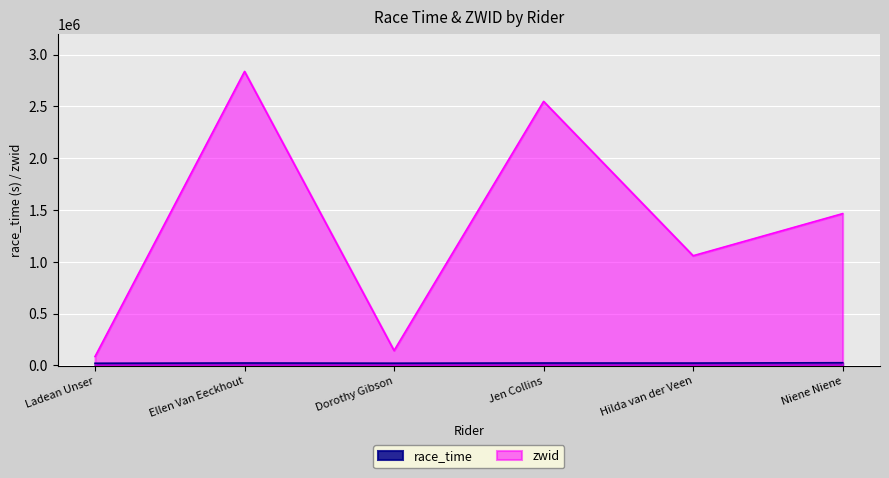

The zwid series shows 1464527.0 at Niene Niene. True or false?

True